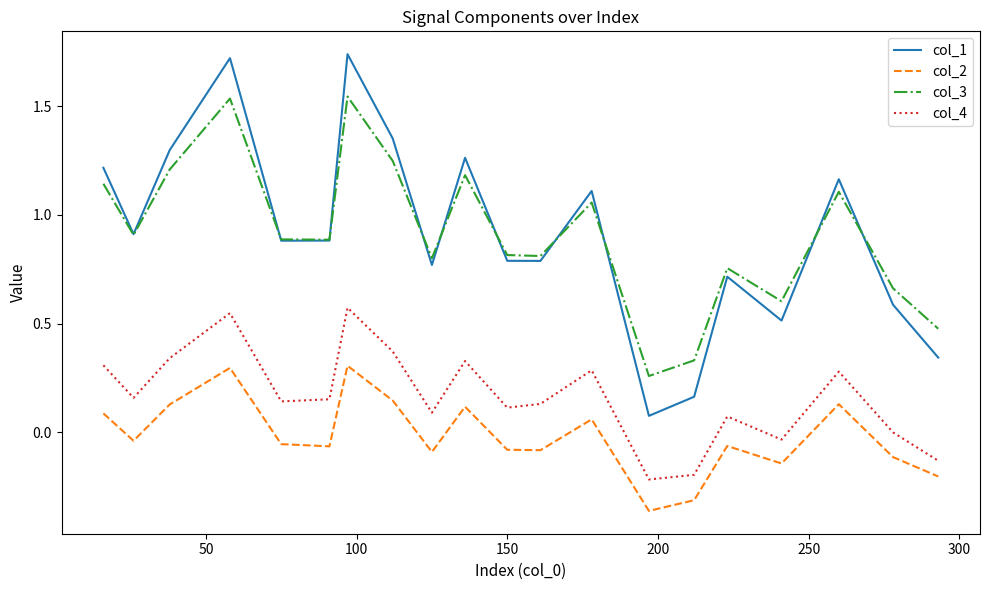

True or false: col_2 and col_4 intersect in this chart.

False